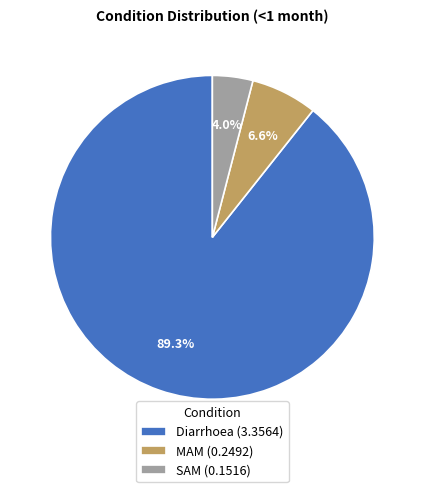

The SAM slice represents 15% of the pie. True or false?

False